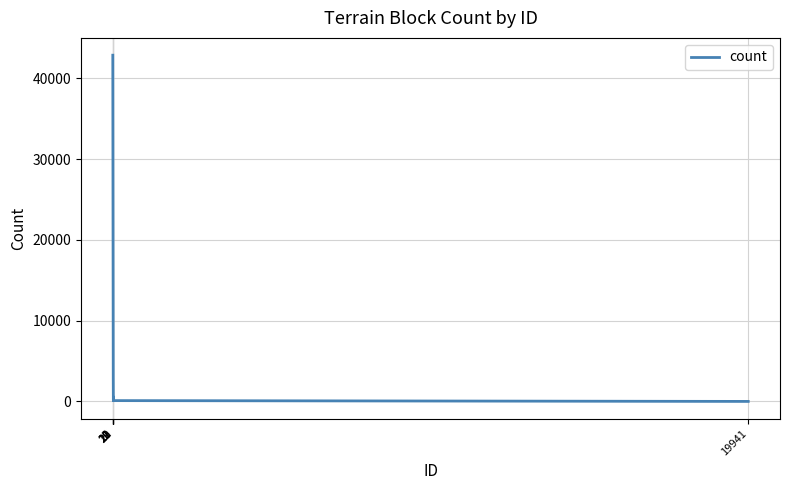

What is the difference between the maximum and minimum values?

42873